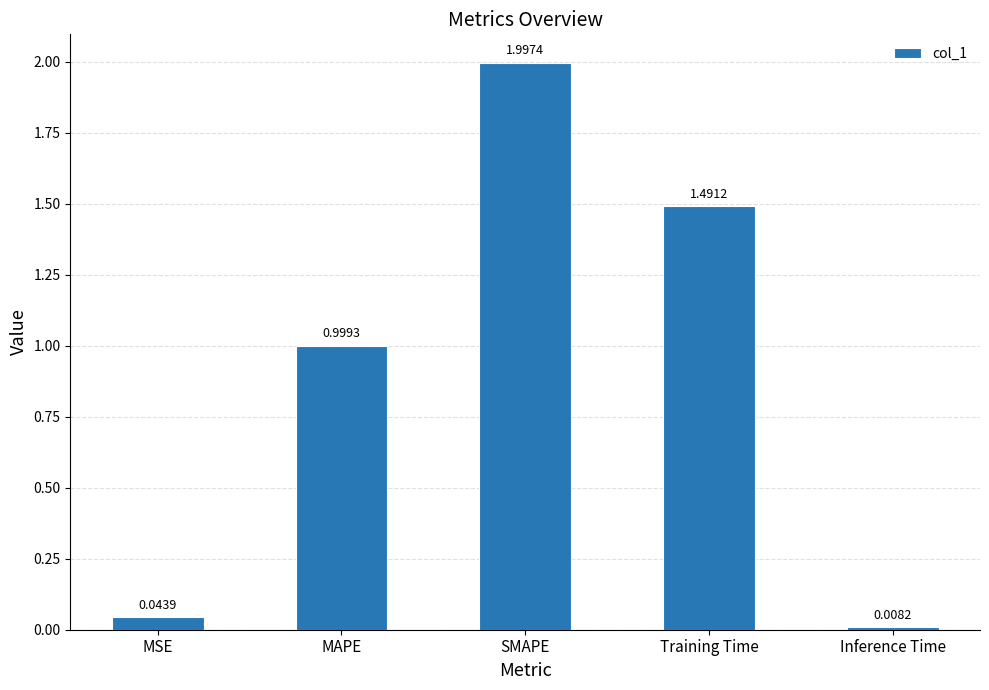

What is the greatest value displayed?

2.0